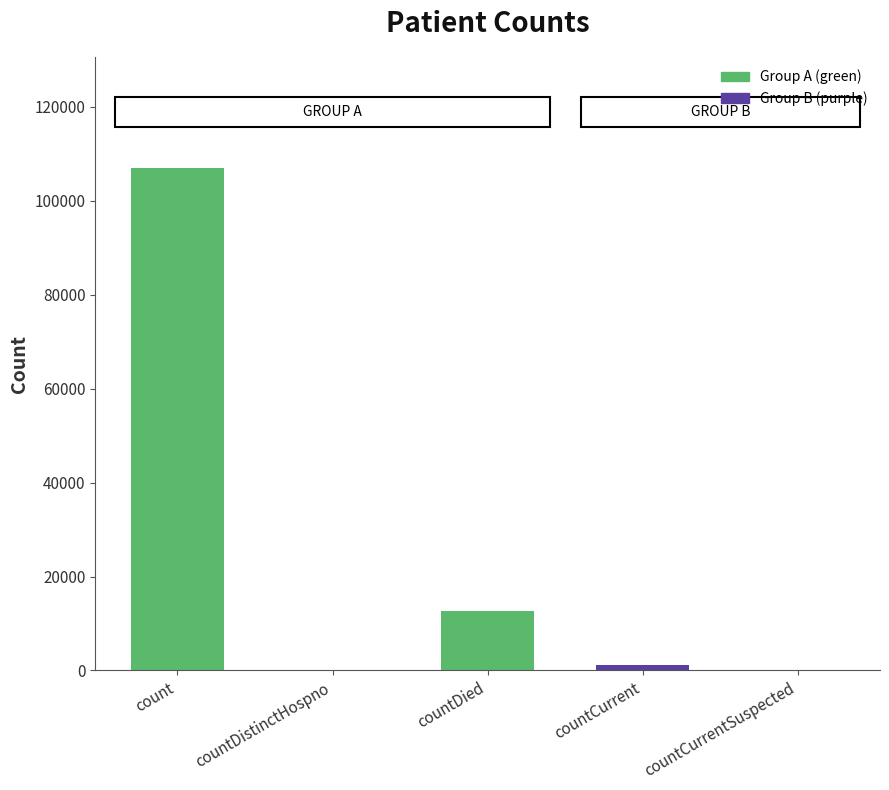

Reading left to right, what are all the values shown in this chart?

count=107053	countDistinctHospno=0	countDied=12726	countCurrent=1247	countCurrentSuspected=0